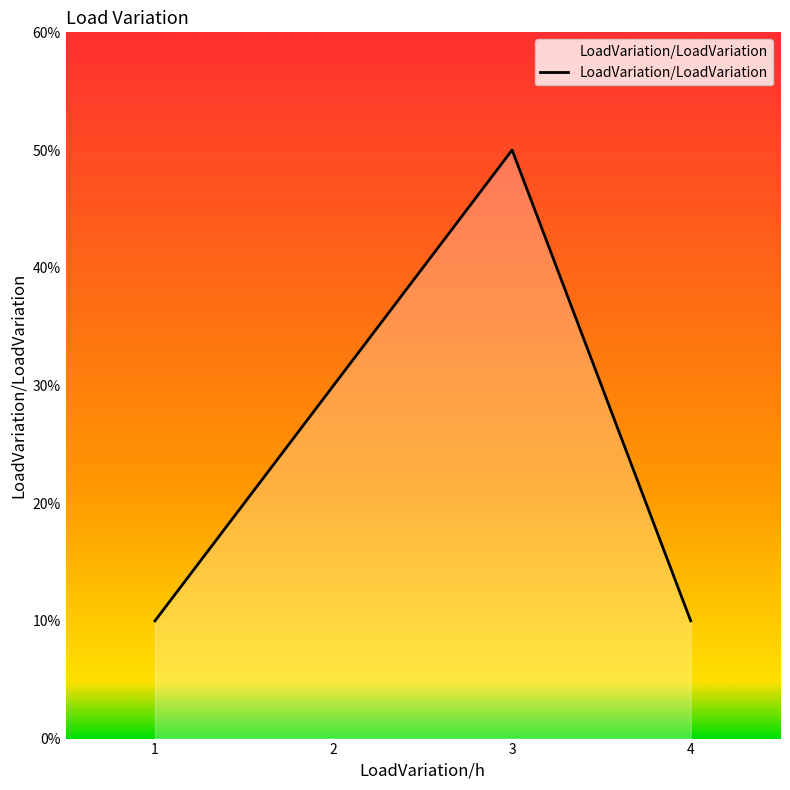

Does the chart display data point markers on the line(s)?

No